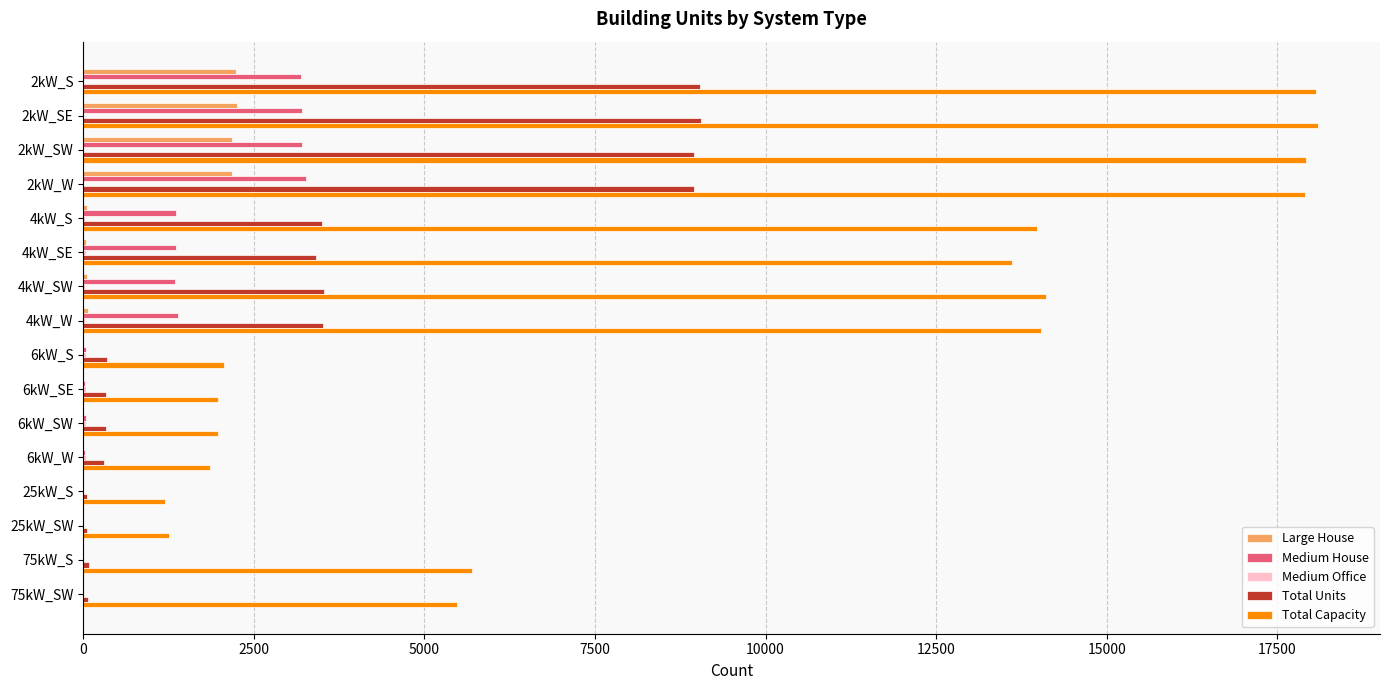

Between 4kW_S and 25kW_S, which series saw the biggest shift?

Total Capacity